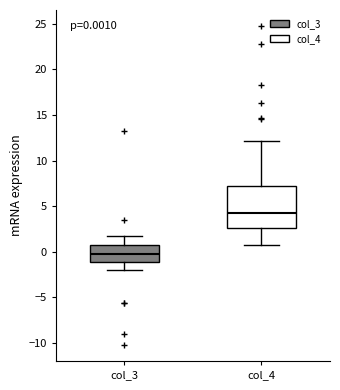

Which box has the highest median line?

col_4